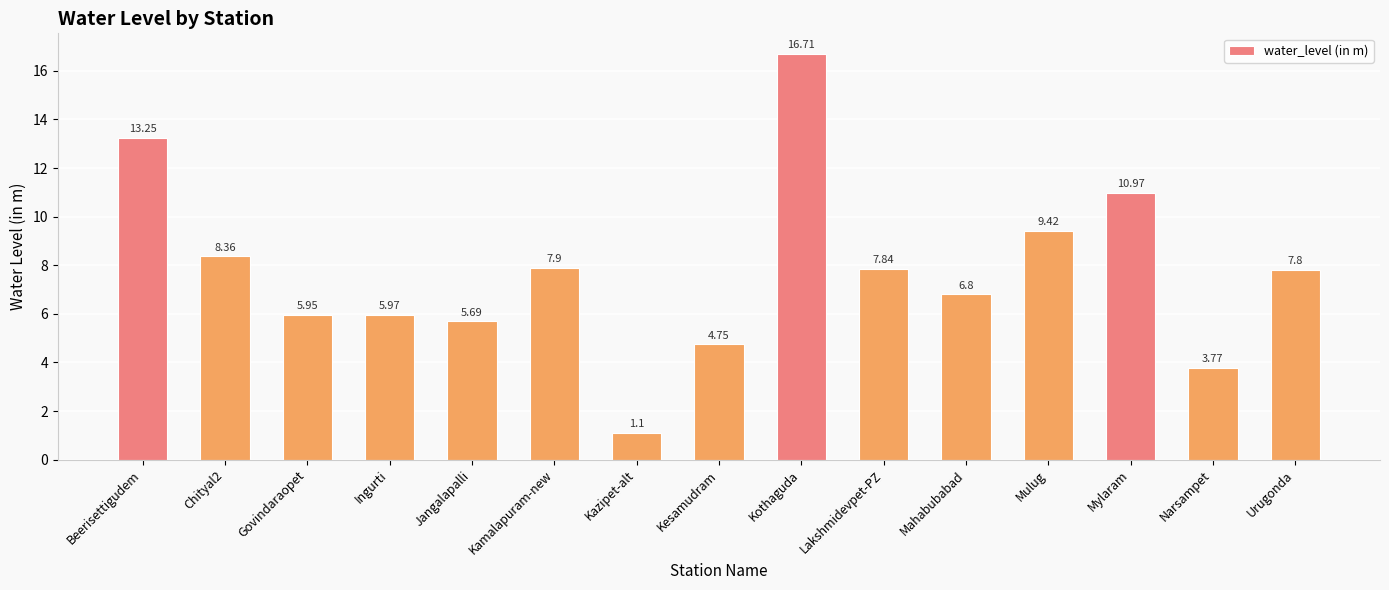

Between Urugonda and Govindaraopet, which is larger?

Urugonda